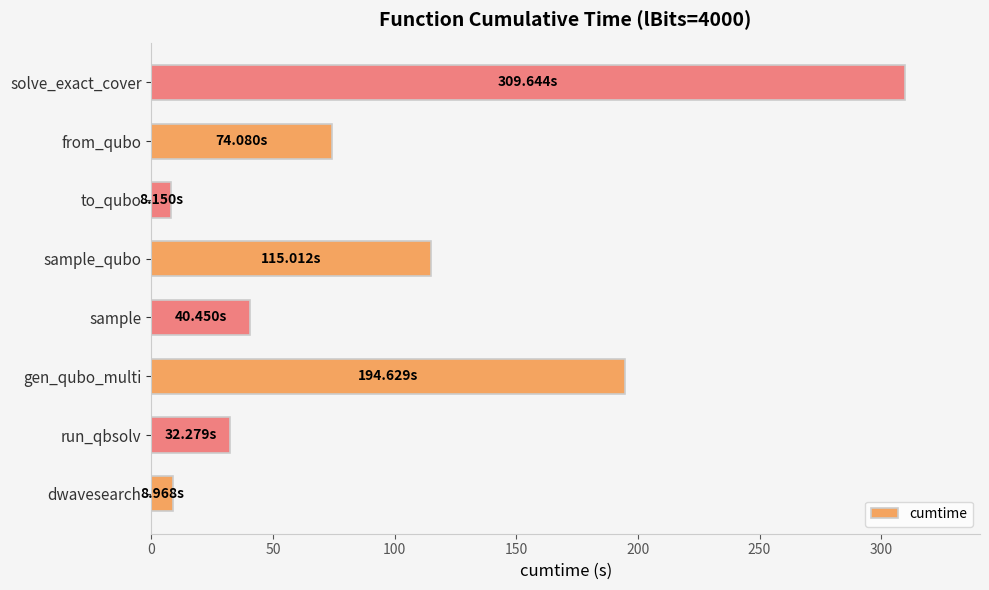

Which has a higher value, solve_exact_cover or sample_qubo?

solve_exact_cover